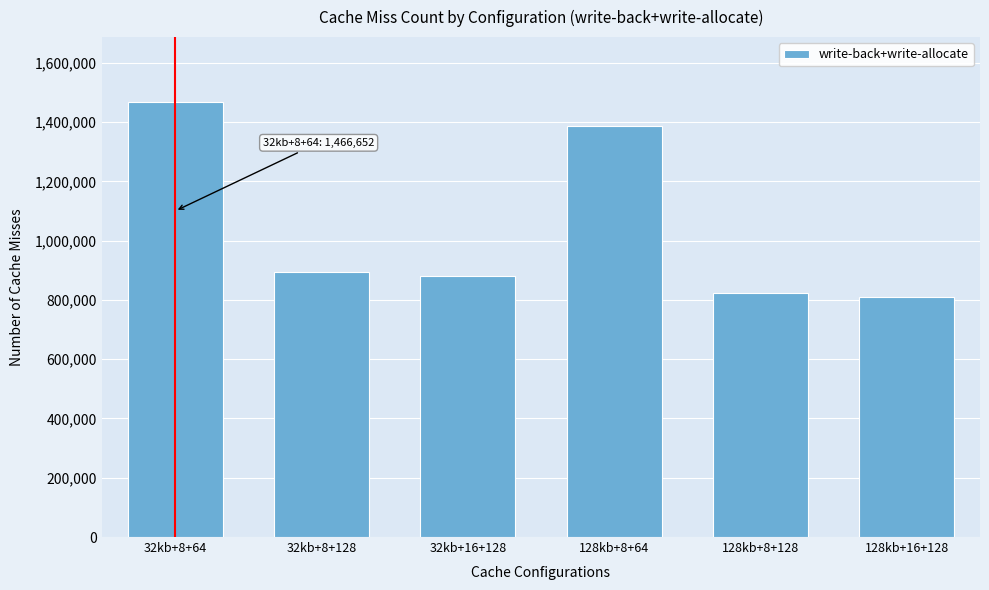

Reading left to right, what are all the values shown in this chart?

32kb+8+64=1466652	32kb+8+128=894898	32kb+16+128=879860	128kb+8+64=1386856	128kb+8+128=823397	128kb+16+128=810408